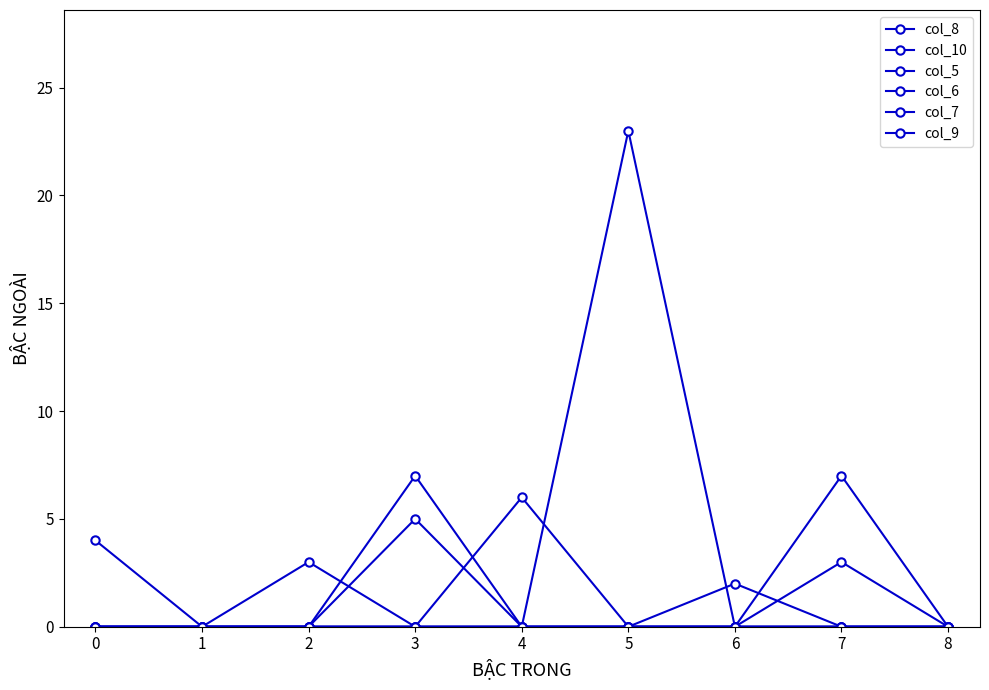

How many distinct data groups are displayed?

6